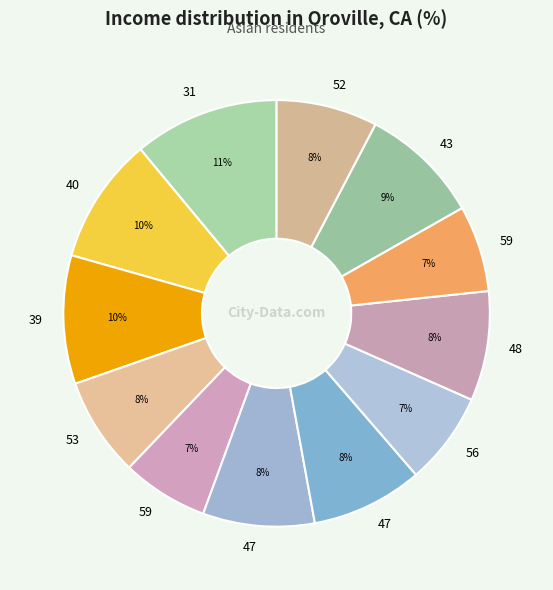

What is the largest slice in the pie chart?

31